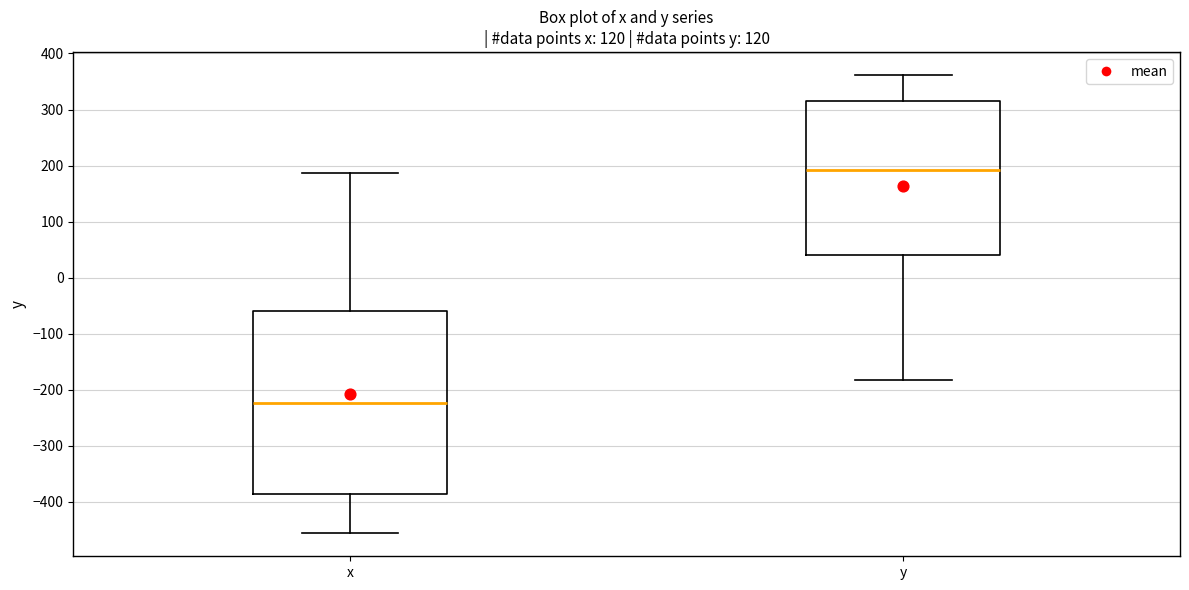

Where is the lower edge of the box for x on the y-axis? The values are not printed on the chart, so give them approximately, as read against the axis.

-390